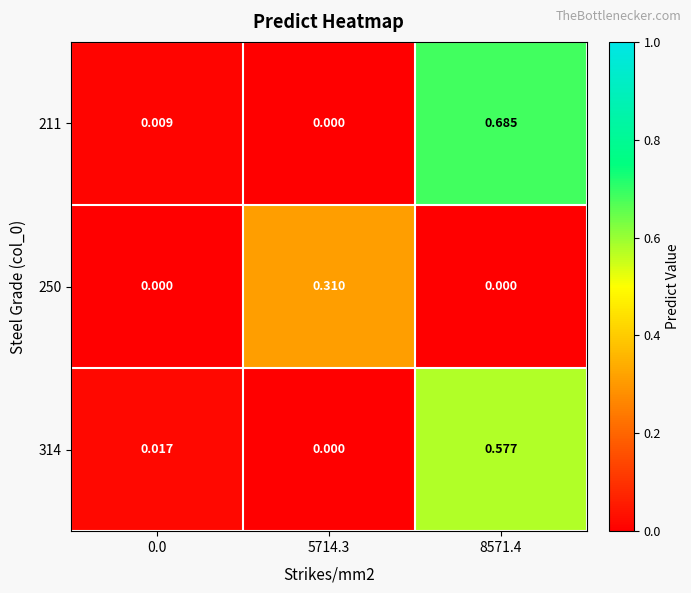

Rank the series by their maximum value, from lowest to highest.

250, 314, 211